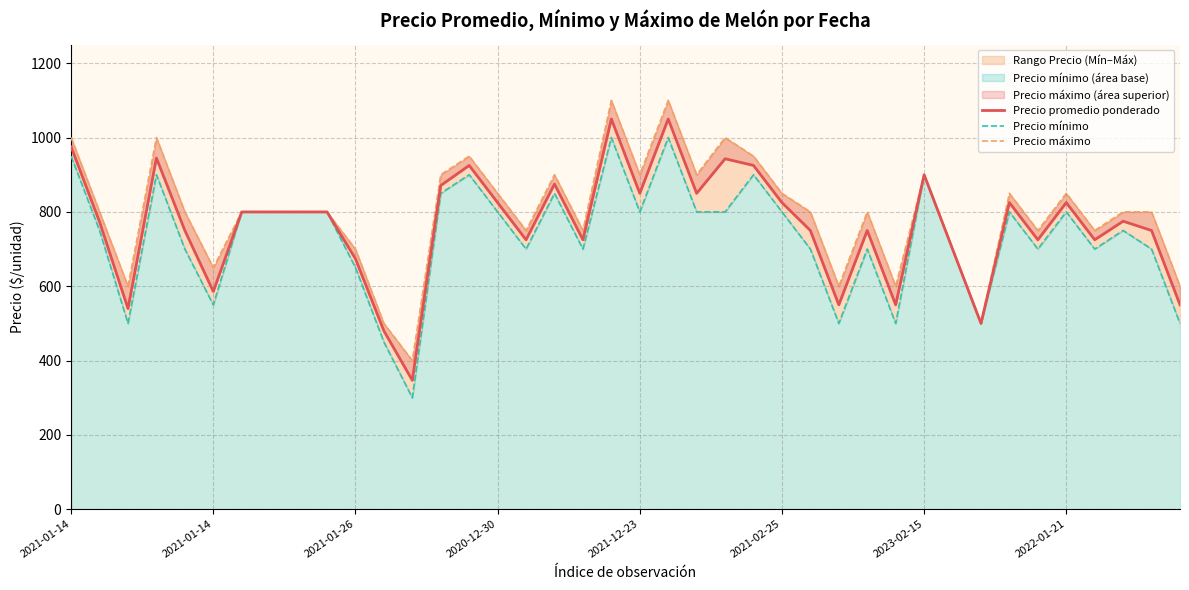

List the series in order of their peak value, lowest first.

Precio mínimo, Precio promedio ponderado, Precio máximo